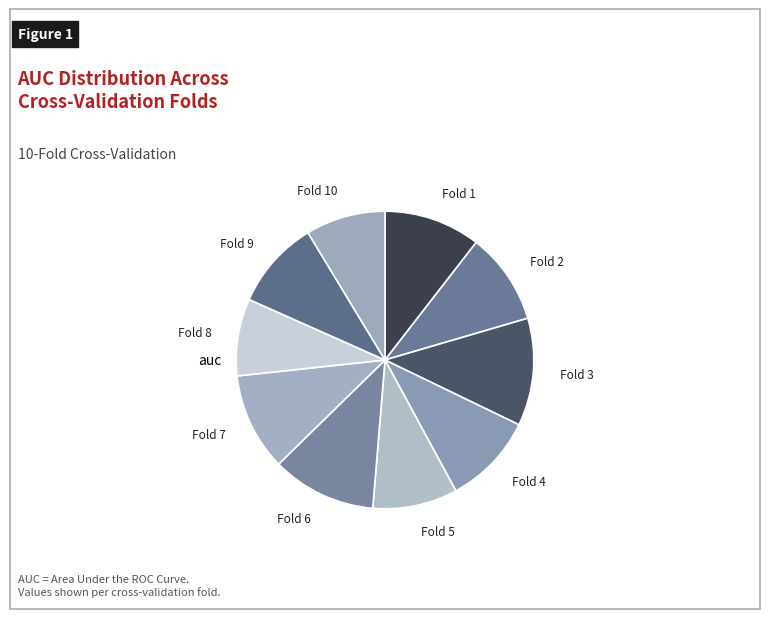

Do Fold 8 and Fold 7 together represent more than half of the pie?

No